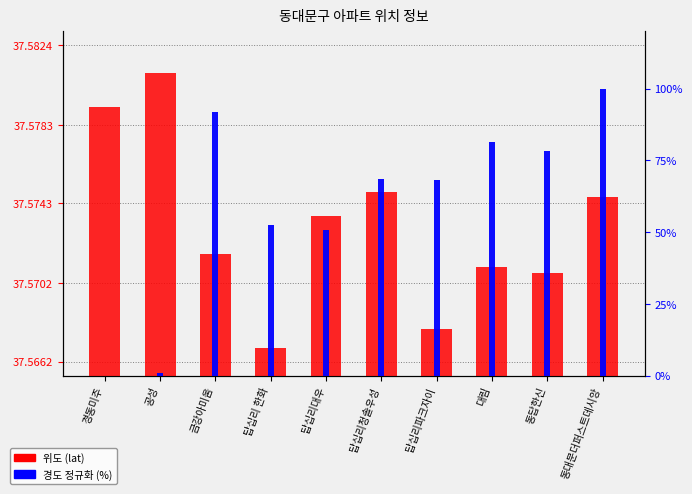

What is the sum of all 위도 (lat) values?

375.7